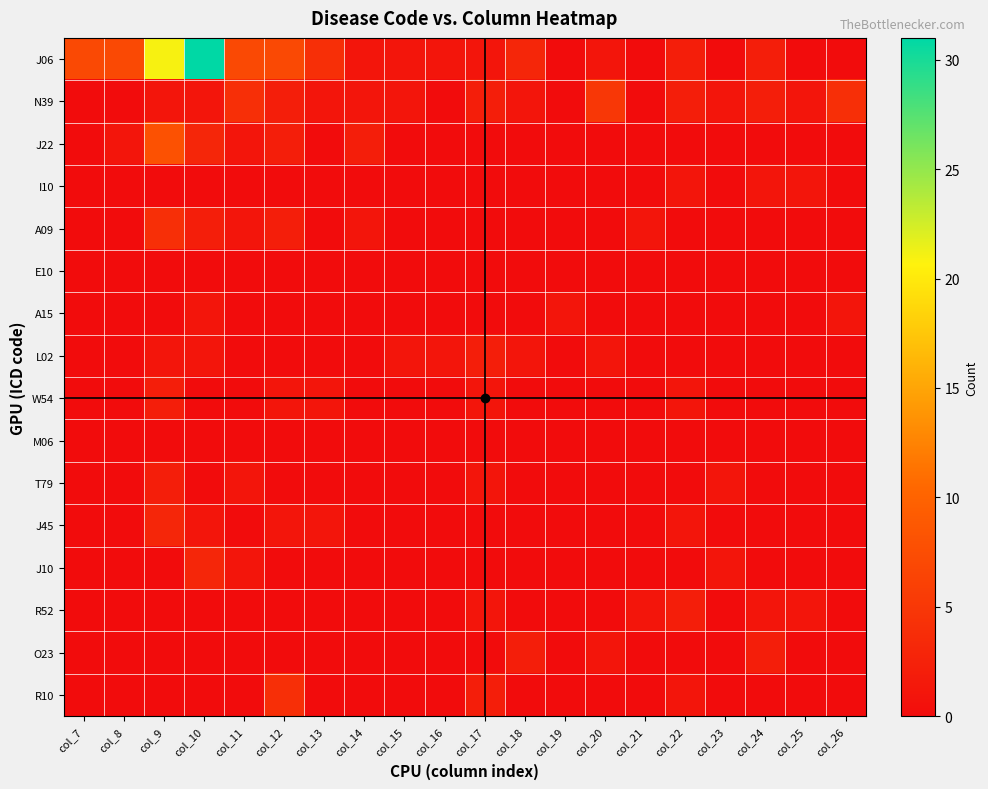

At which category does the chart reach its peak across all series?

col_10